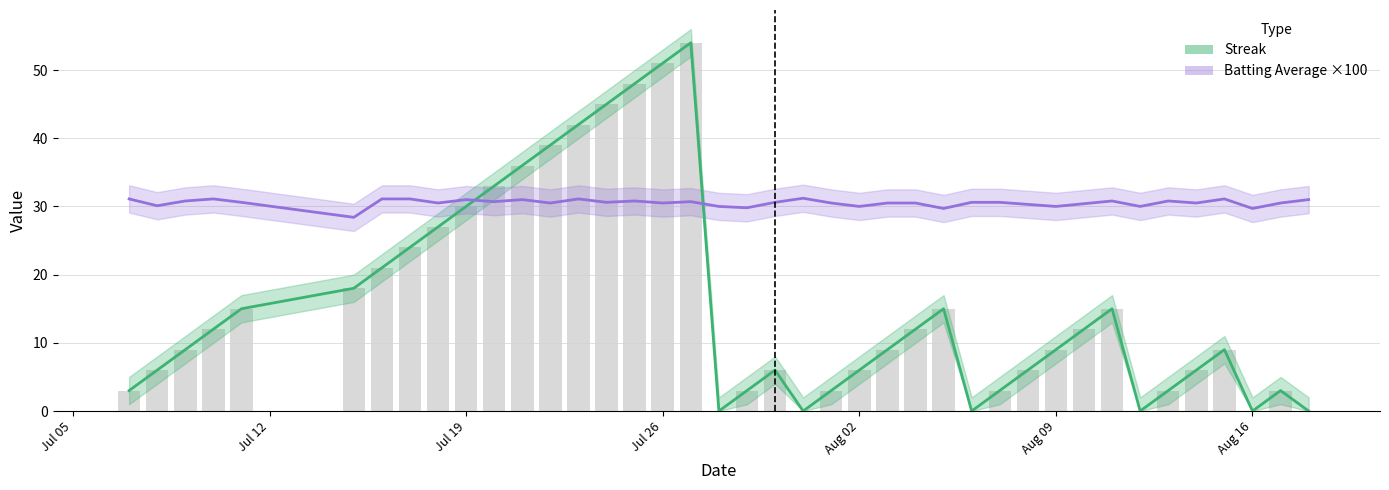

List the series in order of their peak value, lowest first.

Batting Average ×100, Streak